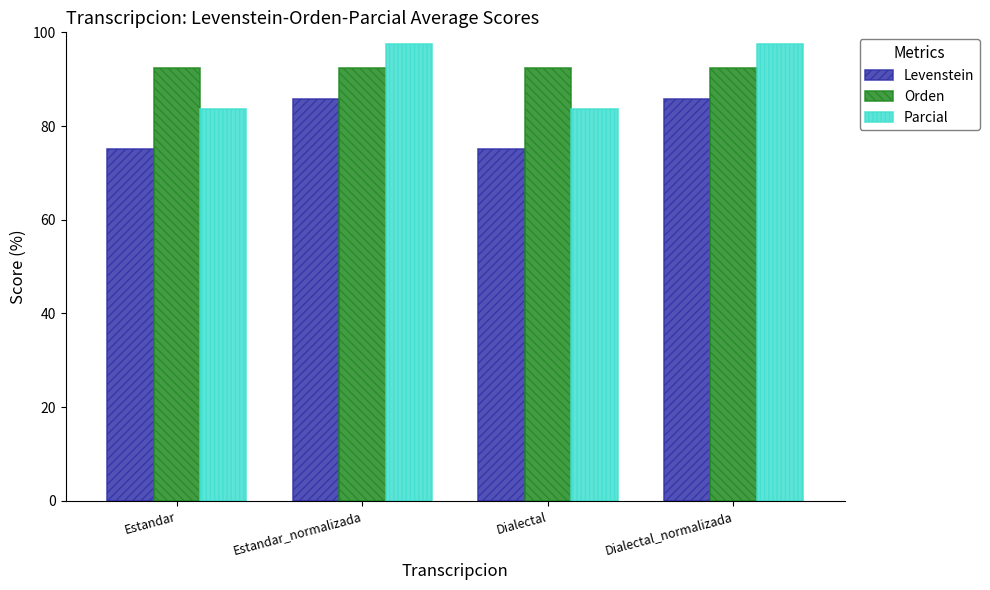

What is the difference between the maximum and second lowest values in the Parcial series?

13.7